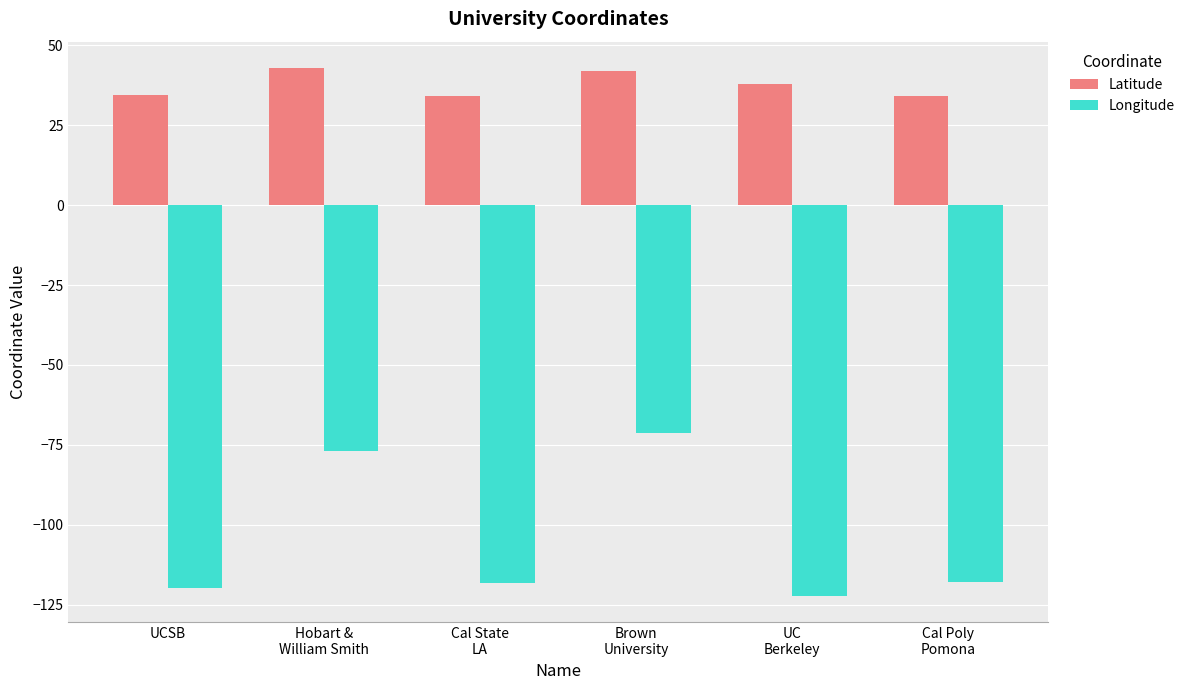

Where does the Latitude series first go above 37?

Hobart &
William Smith